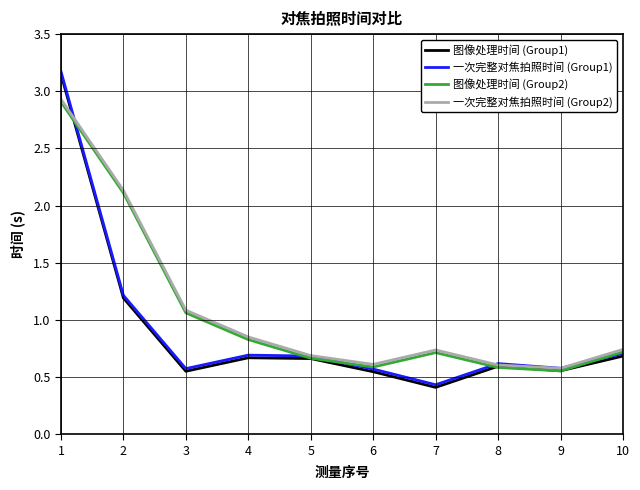

Which label corresponds to the smallest value in the chart?

7